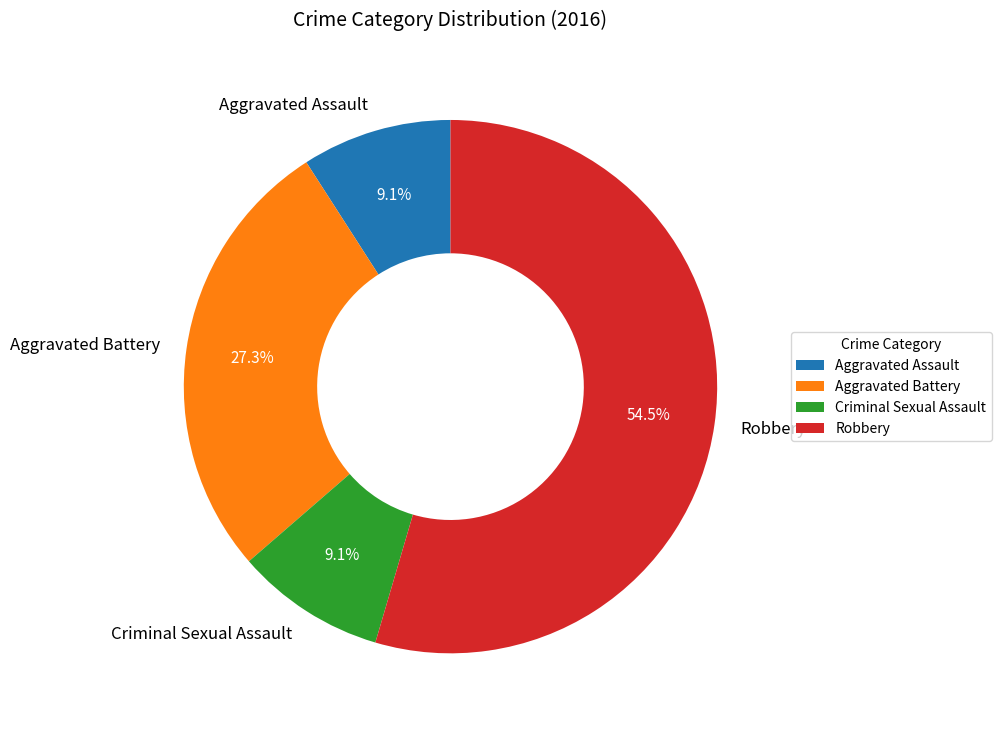

What portion of the pie excludes Aggravated Battery?

72.7%